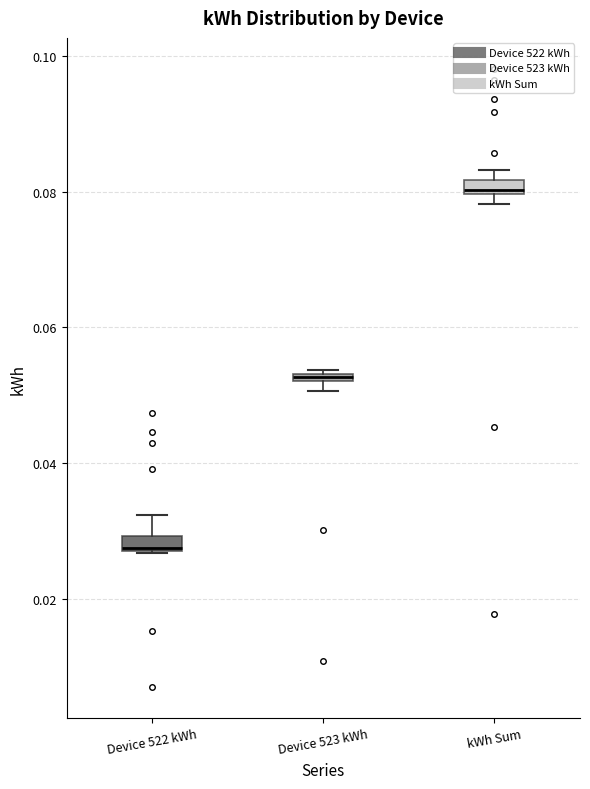

Which box has the highest median line?

kWh Sum